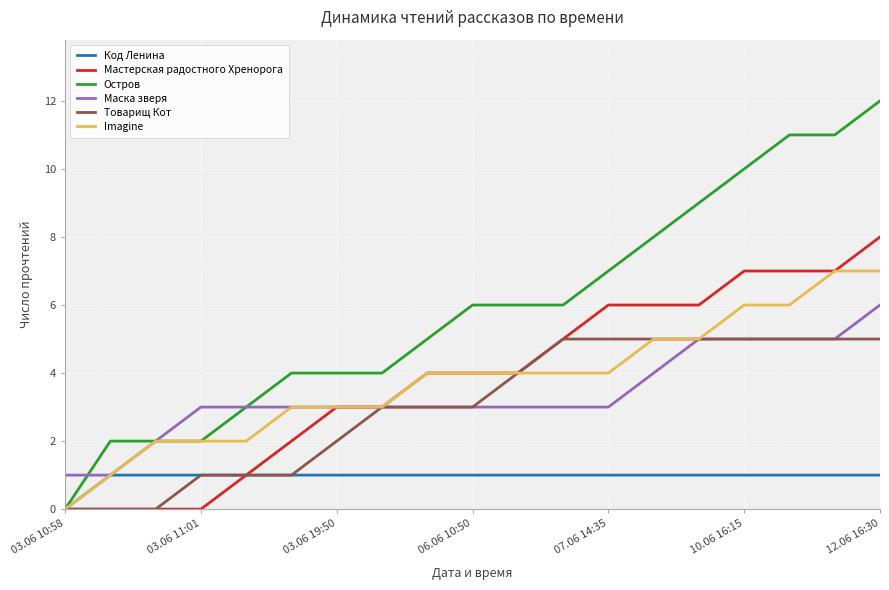

How many lines are shown in the chart?

6